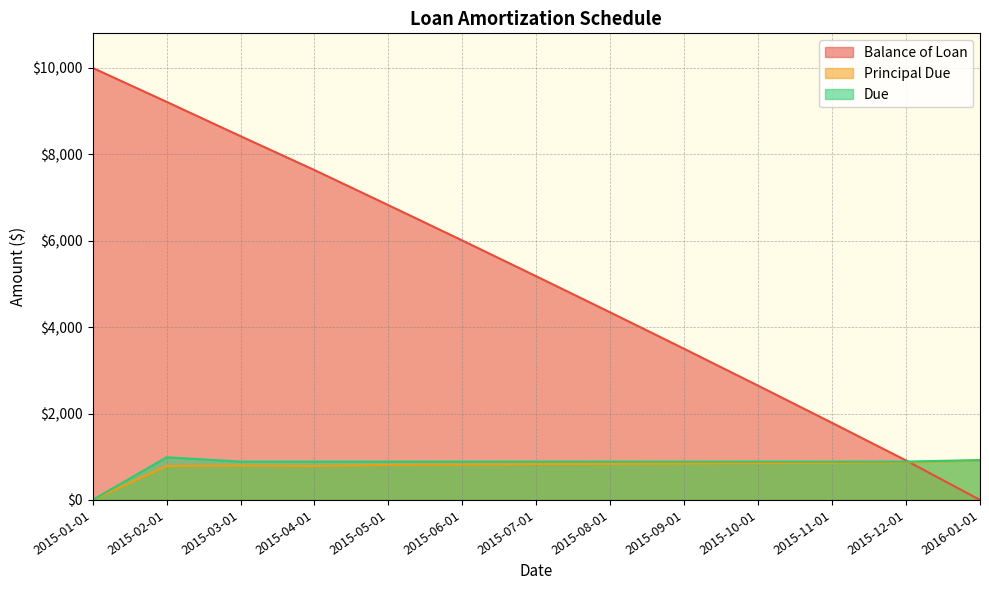

Rank the categories by Principal Due value from lowest to highest.

2015-01-01, 2015-04-01, 2015-02-01, 2015-03-01, 2015-05-01, 2015-06-01, 2015-07-01, 2015-08-01, 2015-09-01, 2015-10-01, 2015-11-01, 2015-12-01, 2016-01-01